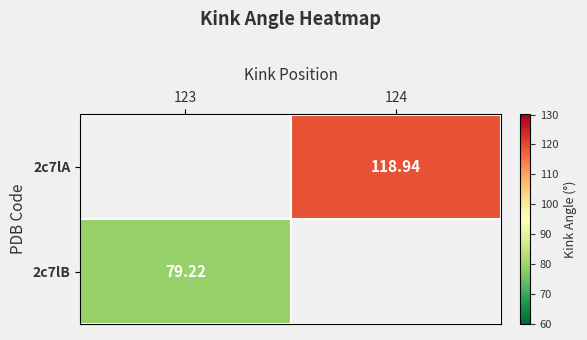

How many series are shown in this chart?

2